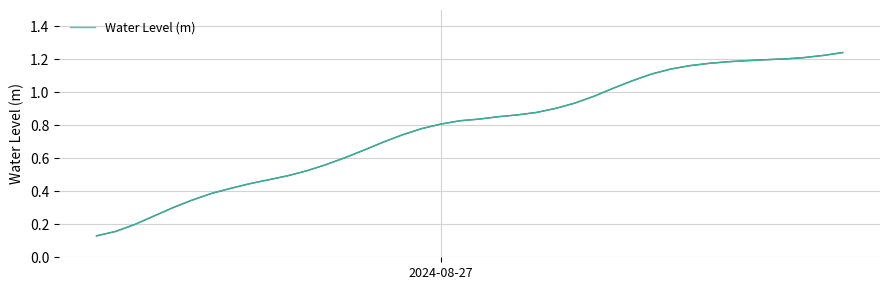

How many lines are shown in the chart?

1